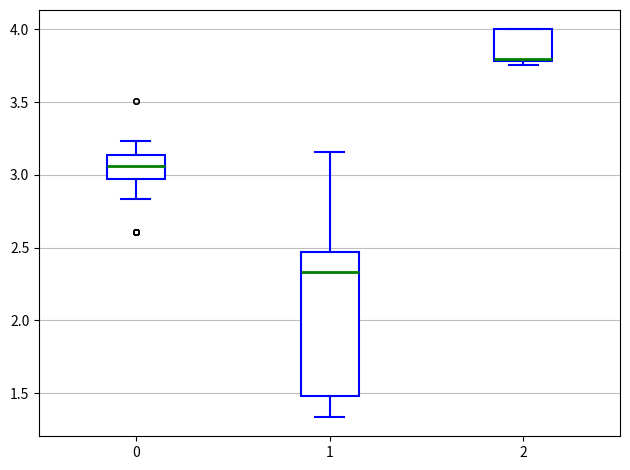

Which box is the tallest, from its lower edge to its upper edge?

1